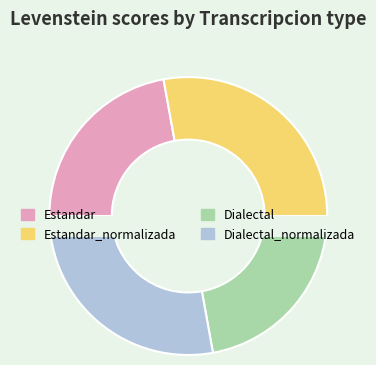

Rank the categories by value from lowest to highest.

Estandar, Dialectal, Estandar_normalizada, Dialectal_normalizada